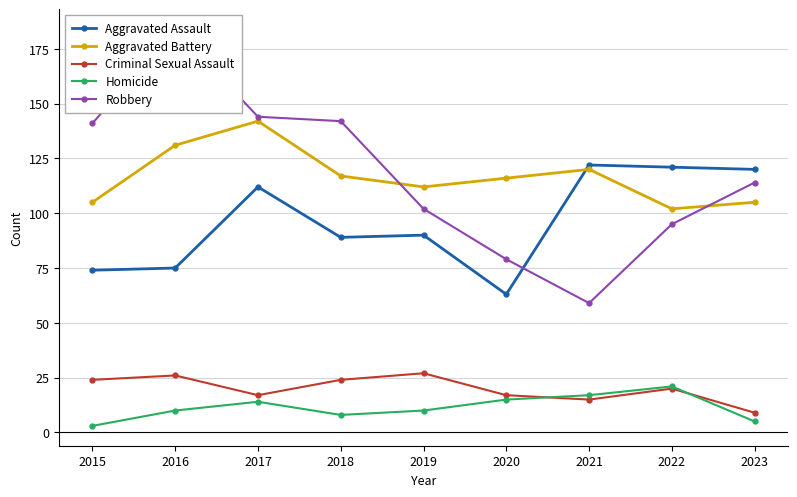

At which category does the chart reach its peak across all series?

2016